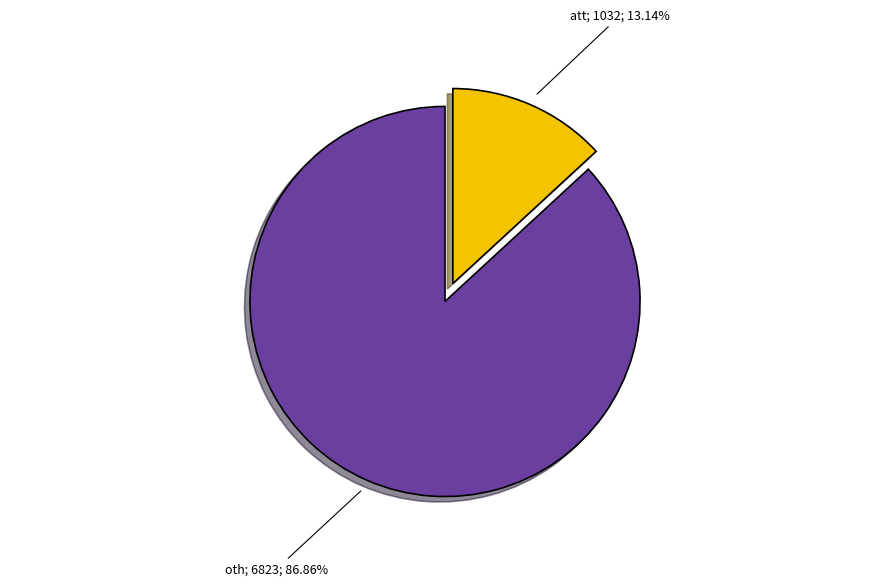

Is there any slice that represents more than half of the pie?

Yes